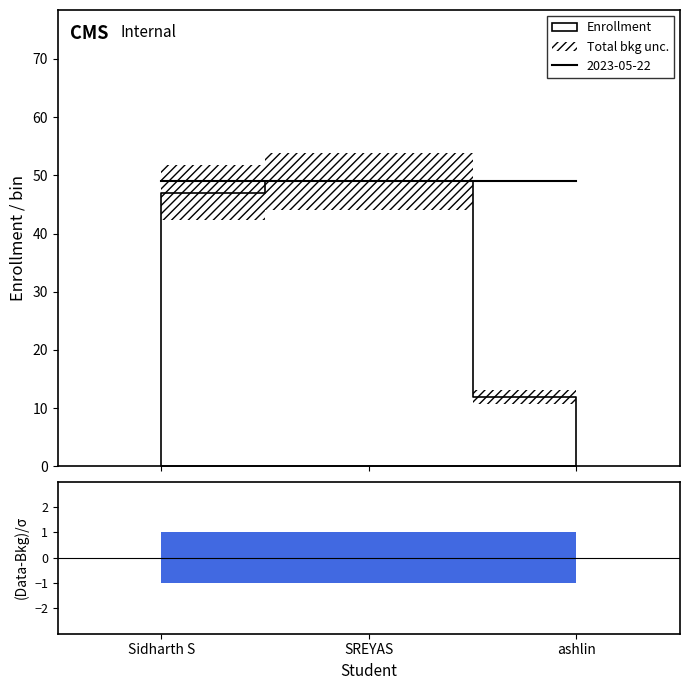

How many lines are shown in the chart?

2